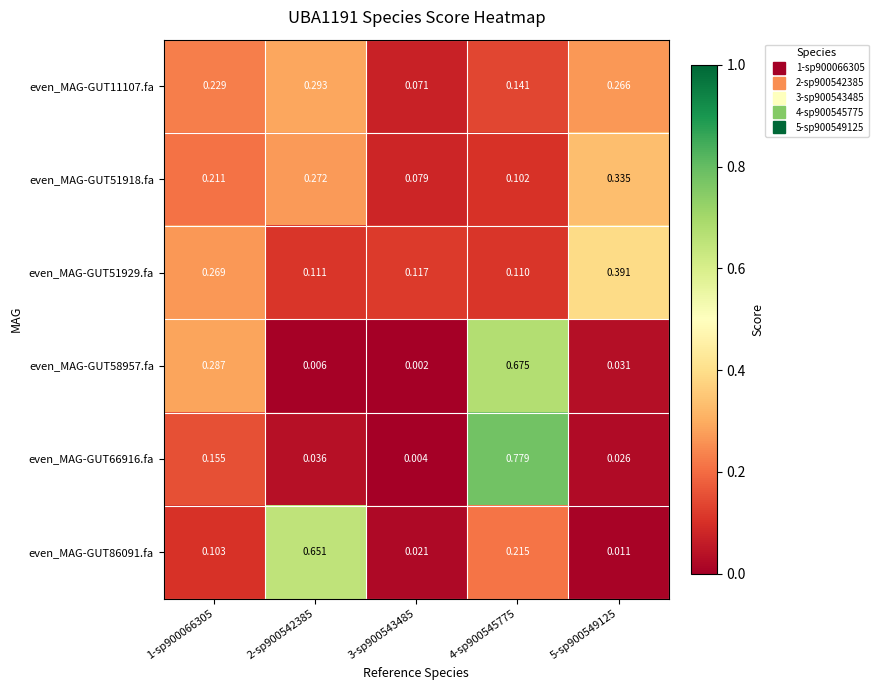

Between 3-sp900543485 and 5-sp900549125, which series saw the biggest shift?

even_MAG-GUT51929.fa